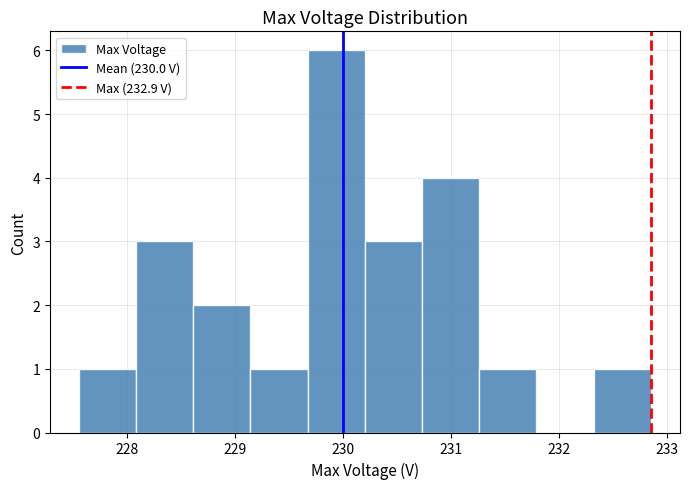

Over which range of the x-axis is the bar tallest?

229.7 to 230.2